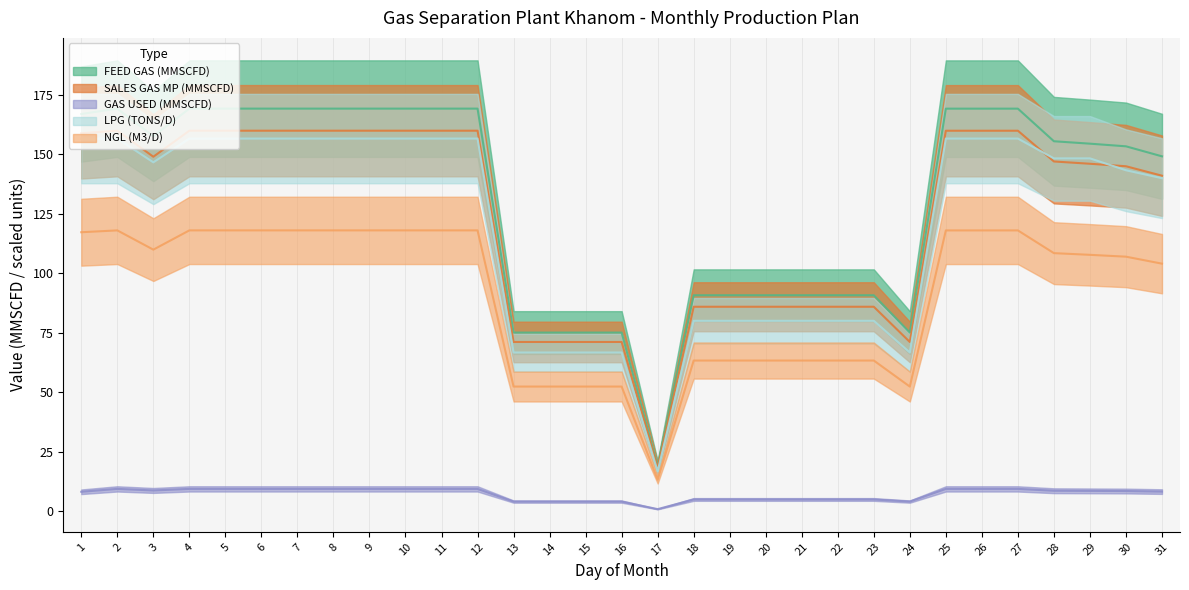

At how many categories does at least one series exceed 51?

30